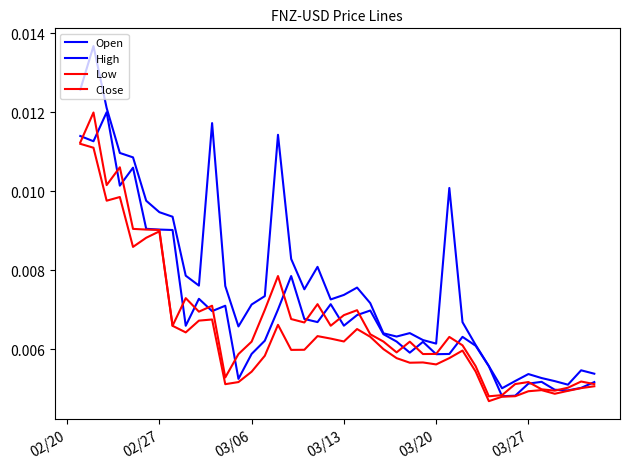

Does the chart display data point markers on the line(s)?

No